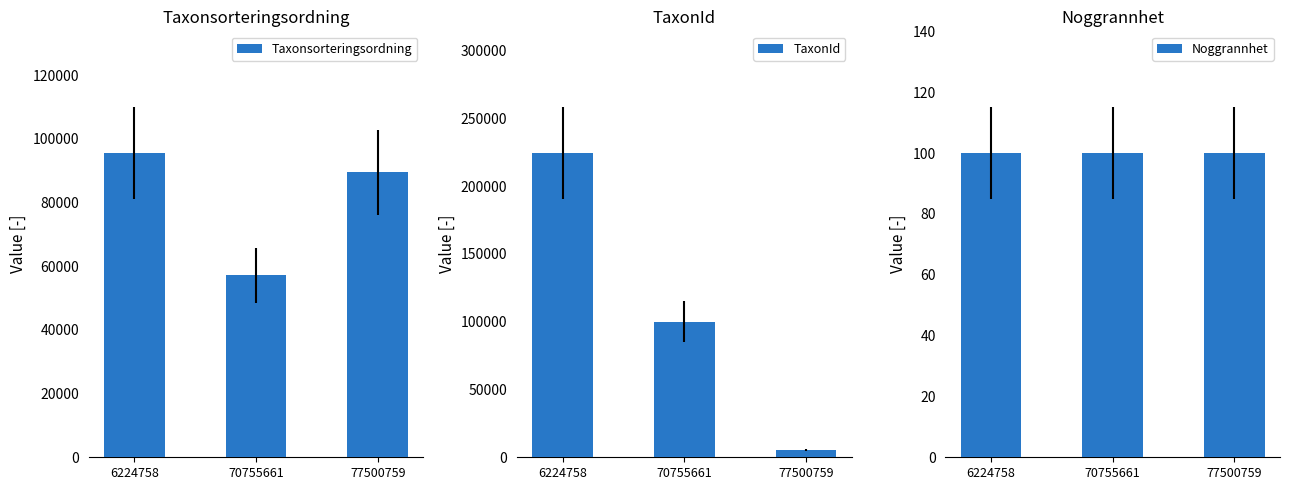

How many distinct data groups are displayed?

3